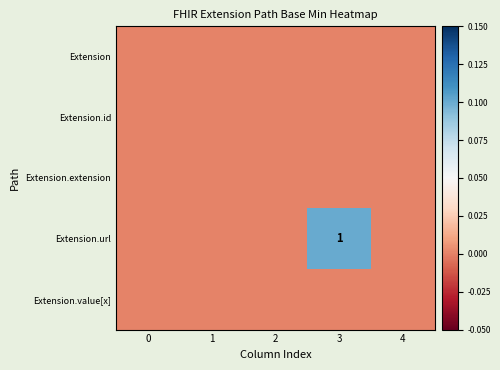

The value of Extension.url at 3 is 1. True or false?

True